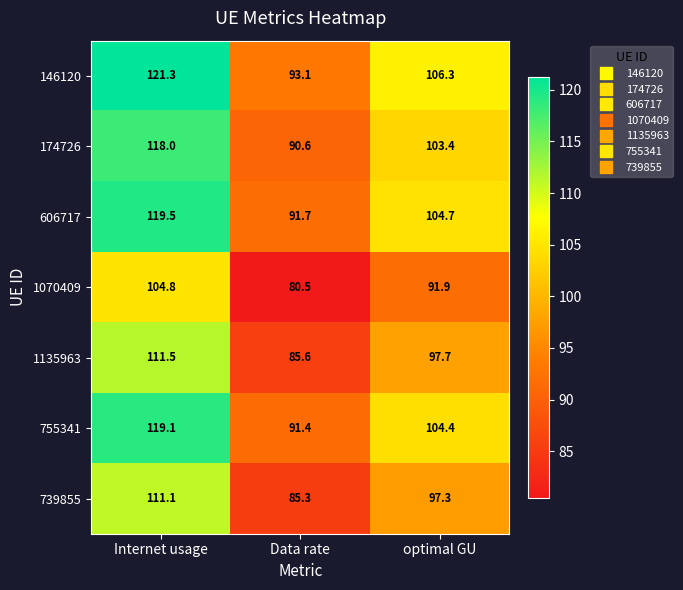

Where is 739855 nearest to the value 98?

optimal GU